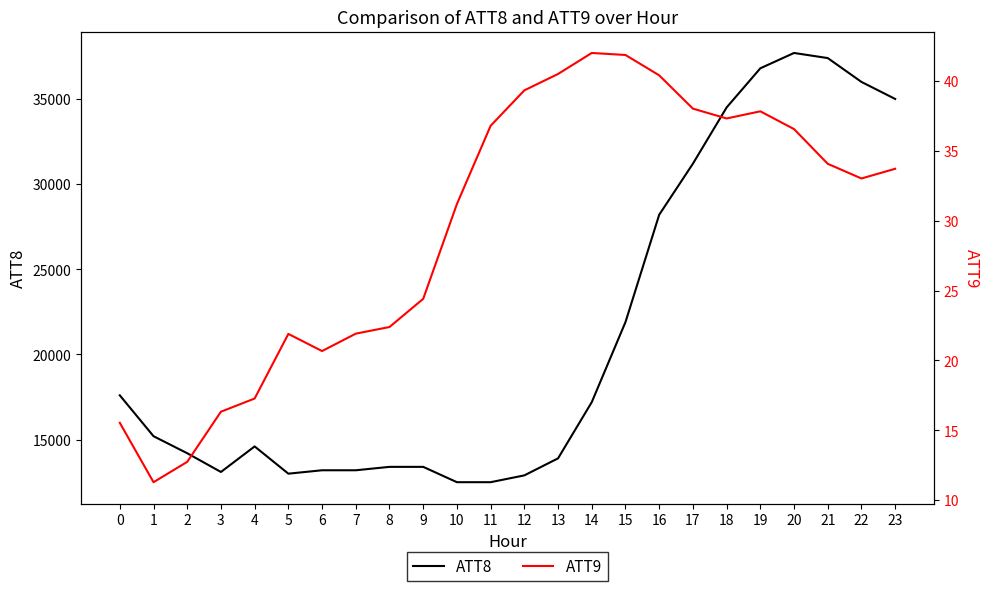

Rank the series at 18 from lowest to highest value.

ATT9, ATT8